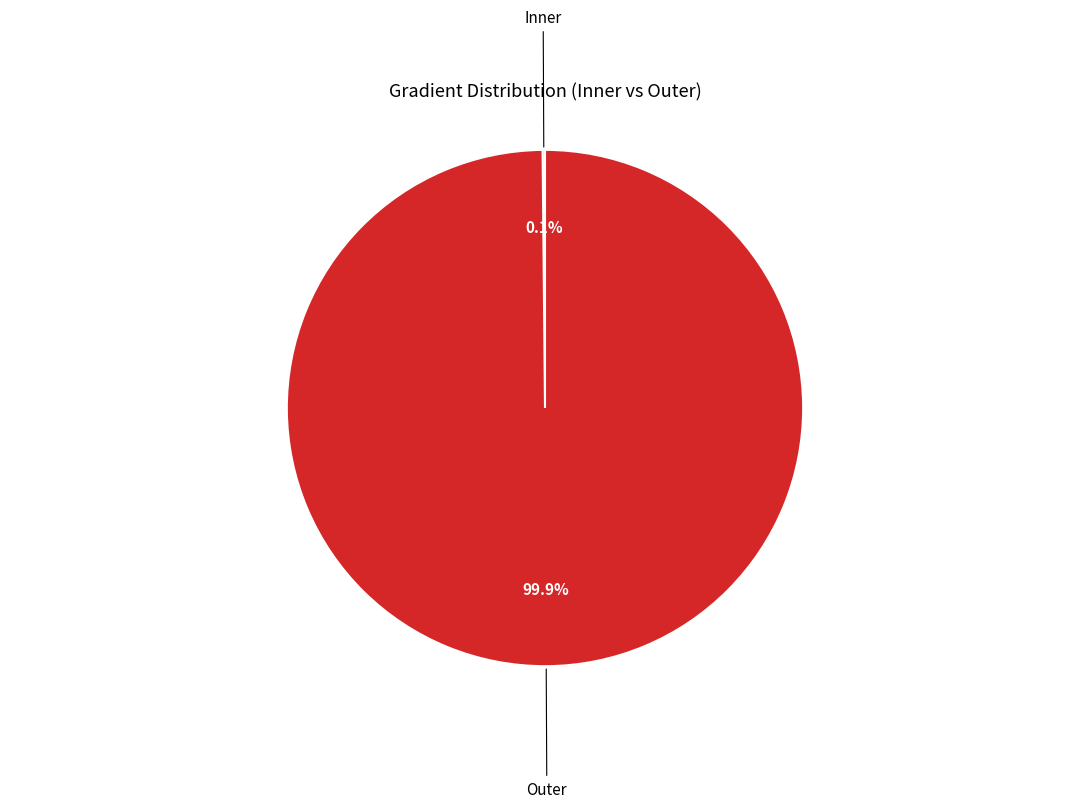

Is there a majority slice in this chart?

Yes